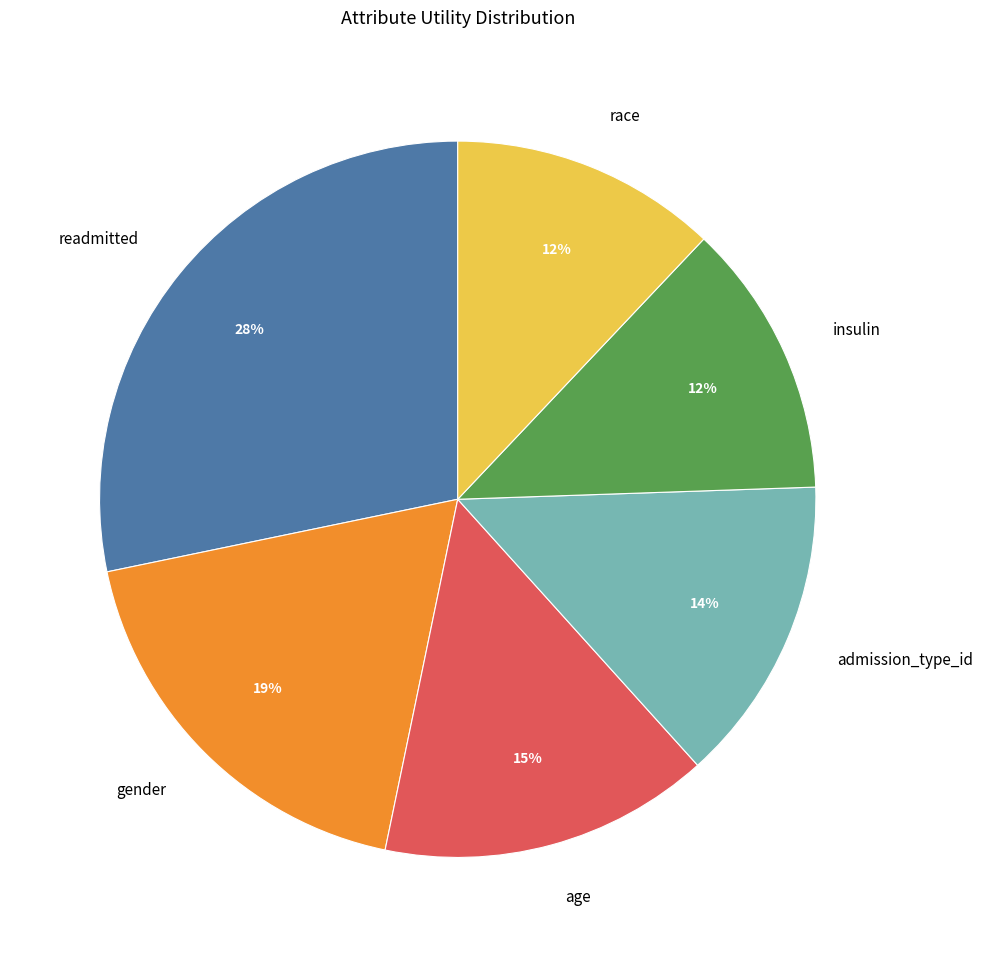

Which slice is the largest?

readmitted